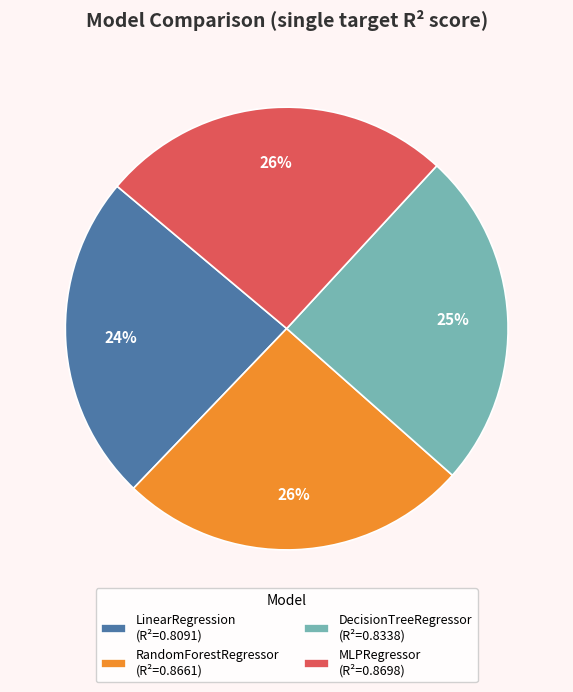

How many slices are in this pie chart?

4